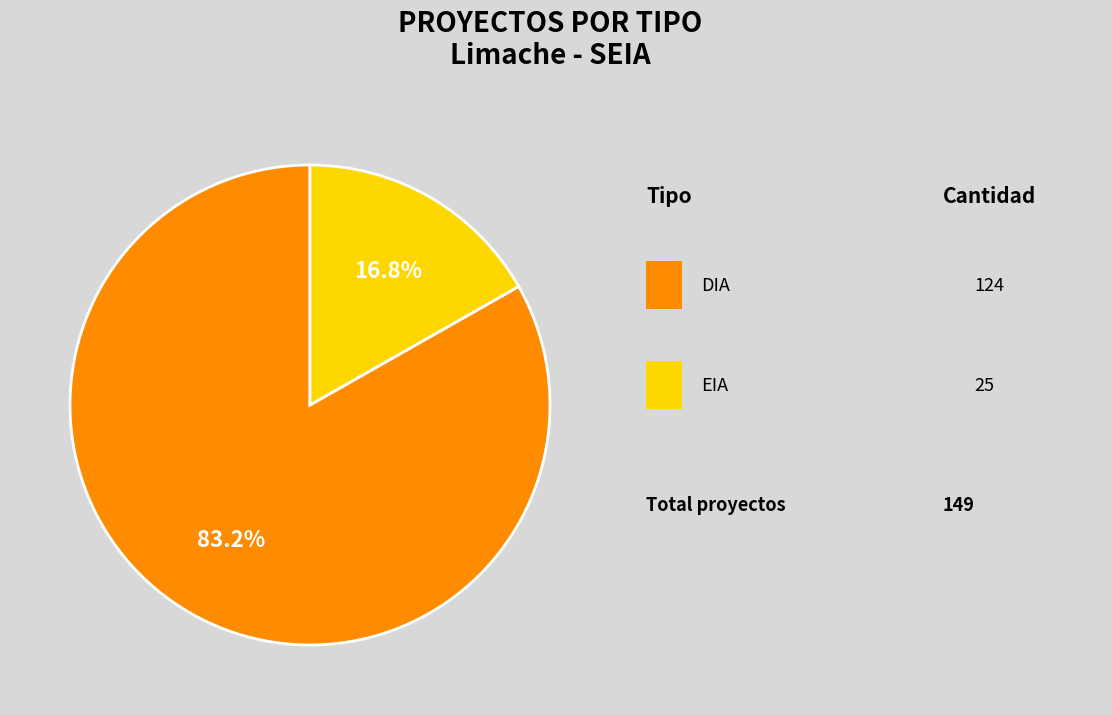

Is there a majority slice in this chart?

Yes